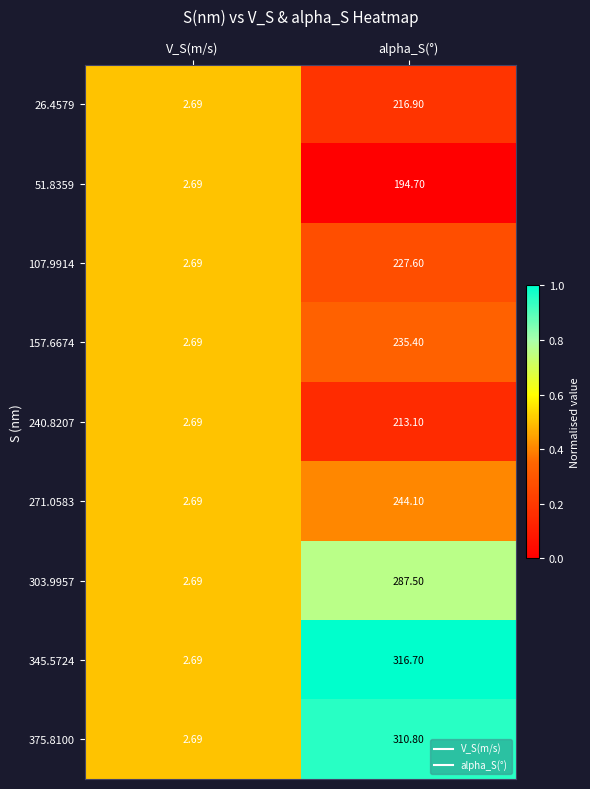

At which label is 375.8100 closest to 156?

V_S(m/s)